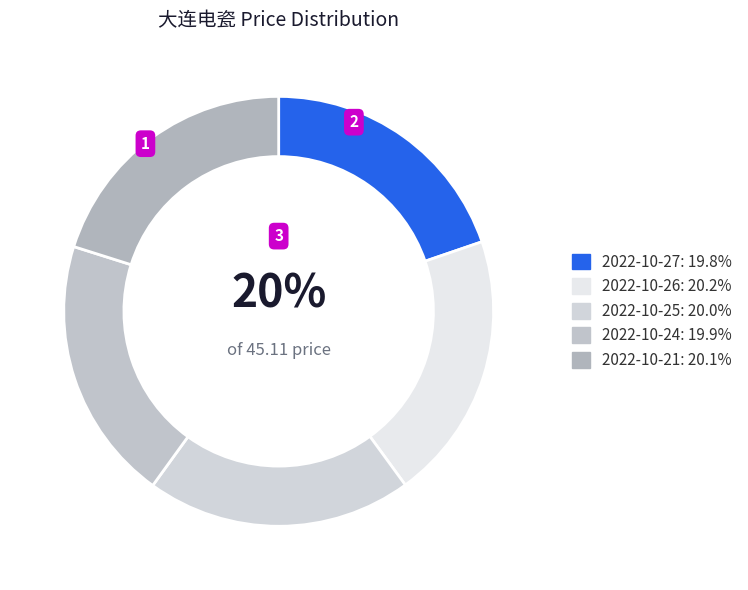

To the nearest percent, what is the average slice percentage?

20%